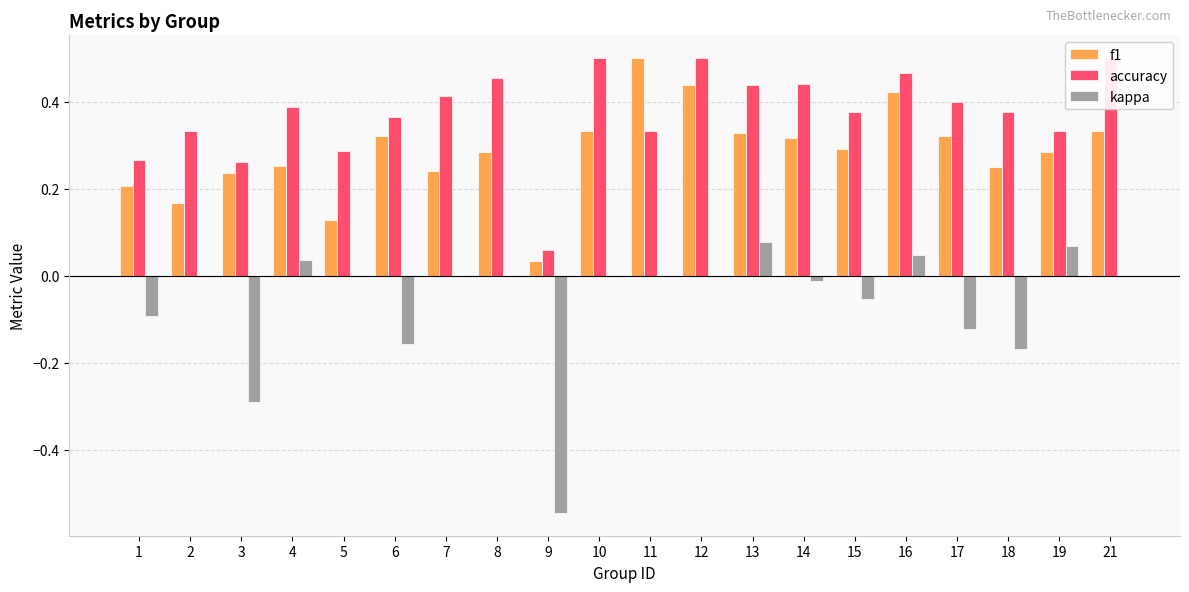

What is the approximate value of kappa at 19?

0.1